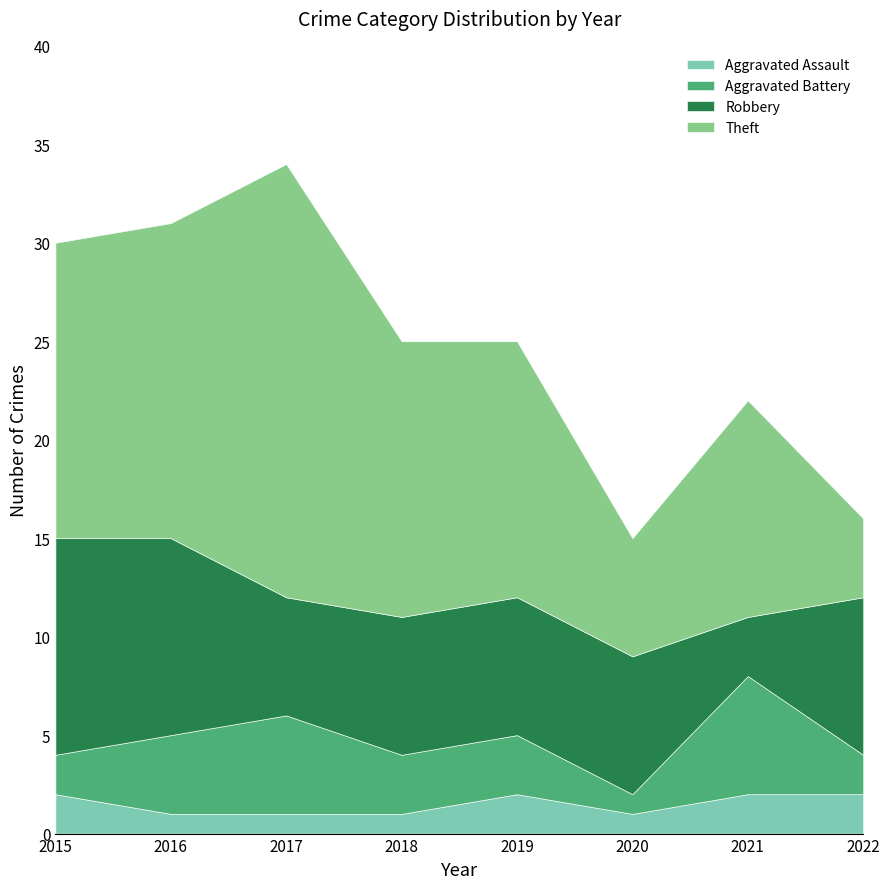

Between 2019 and 2021, which is larger?

2019